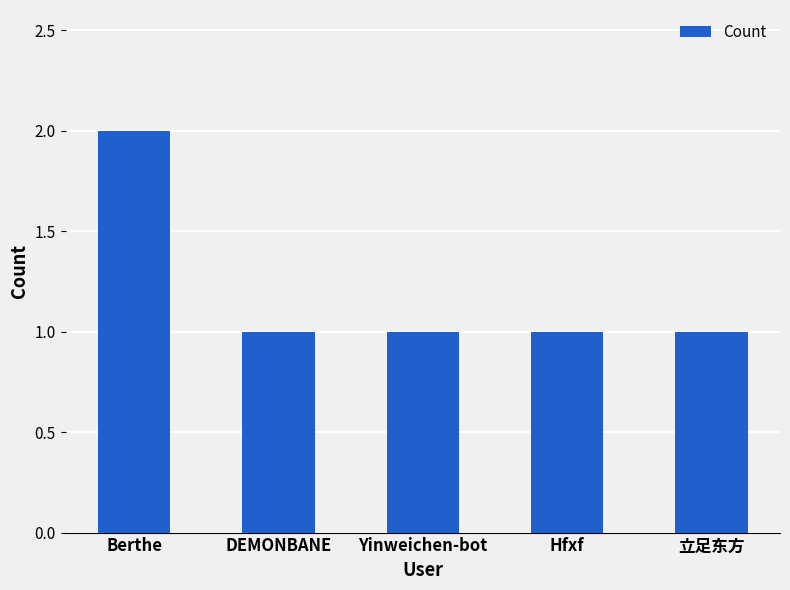

The chart shows a value of 1 at 立足东方. True or false?

True